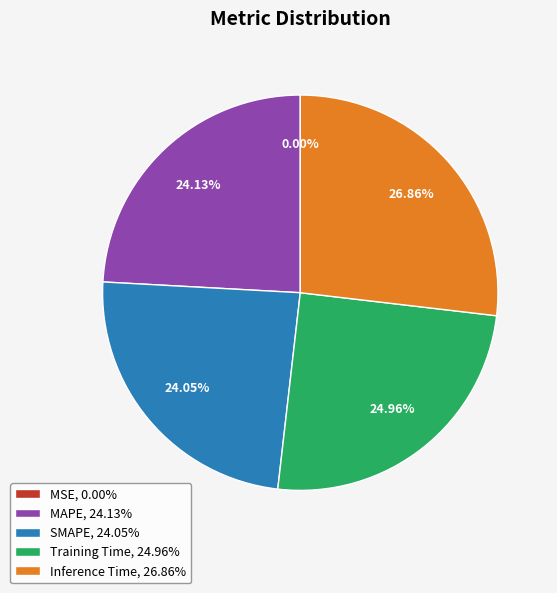

Between Training Time and SMAPE, which is larger?

Training Time